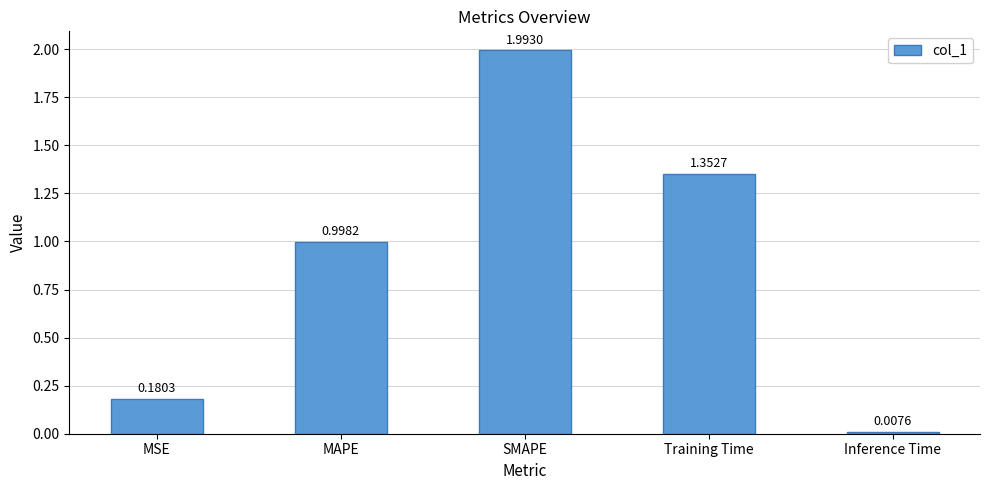

What is the label of the 2nd bar from the left?

MAPE